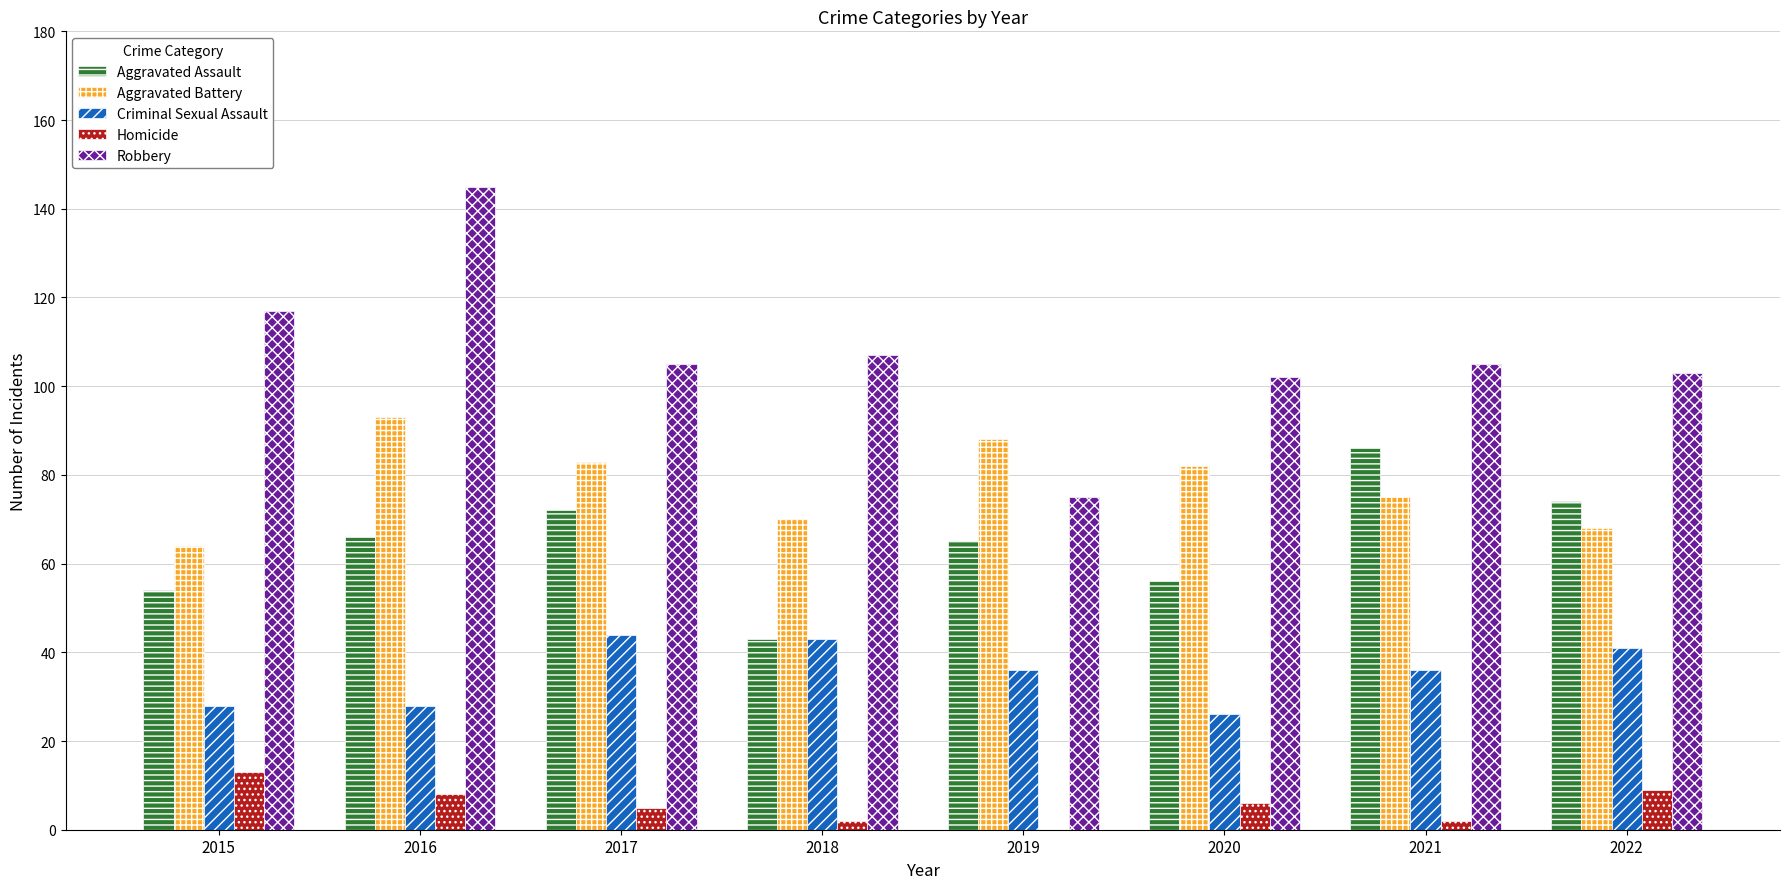

Which series changed the most between 2018 and 2021?

Aggravated Assault